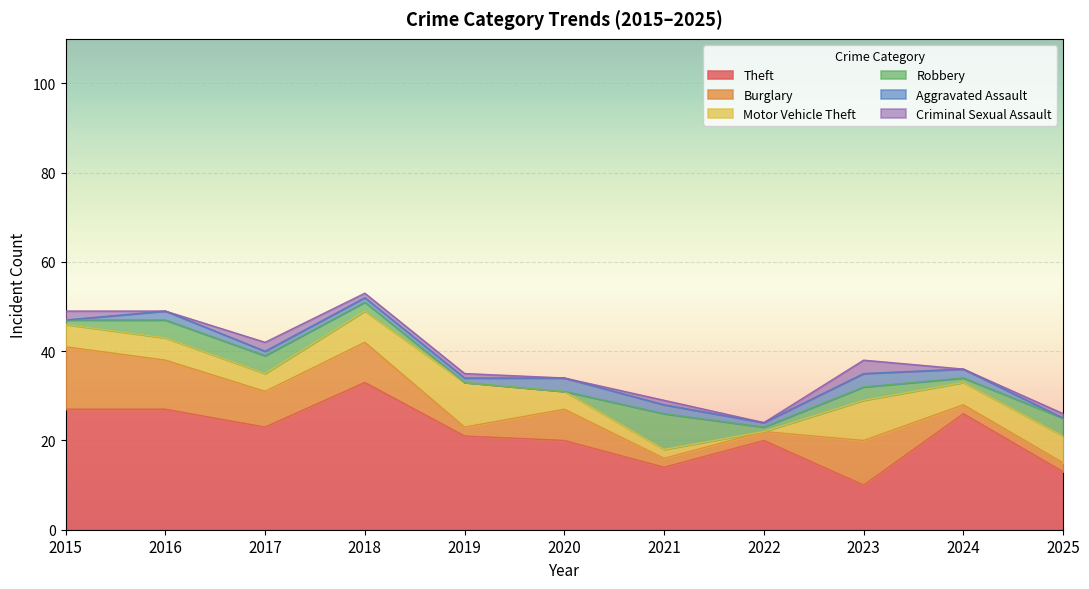

What is the maximum value shown in the chart?

33